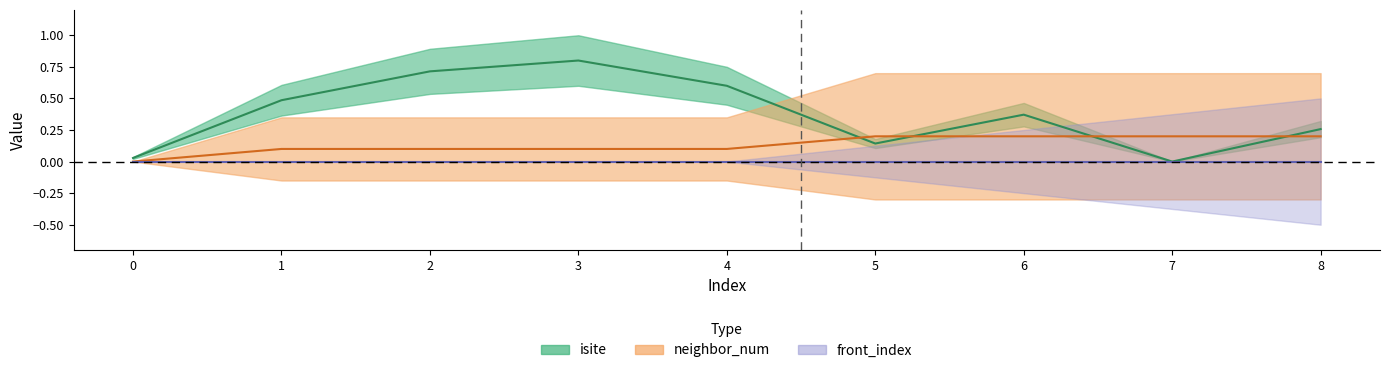

The isite series shows 0.4 at 6. True or false?

True